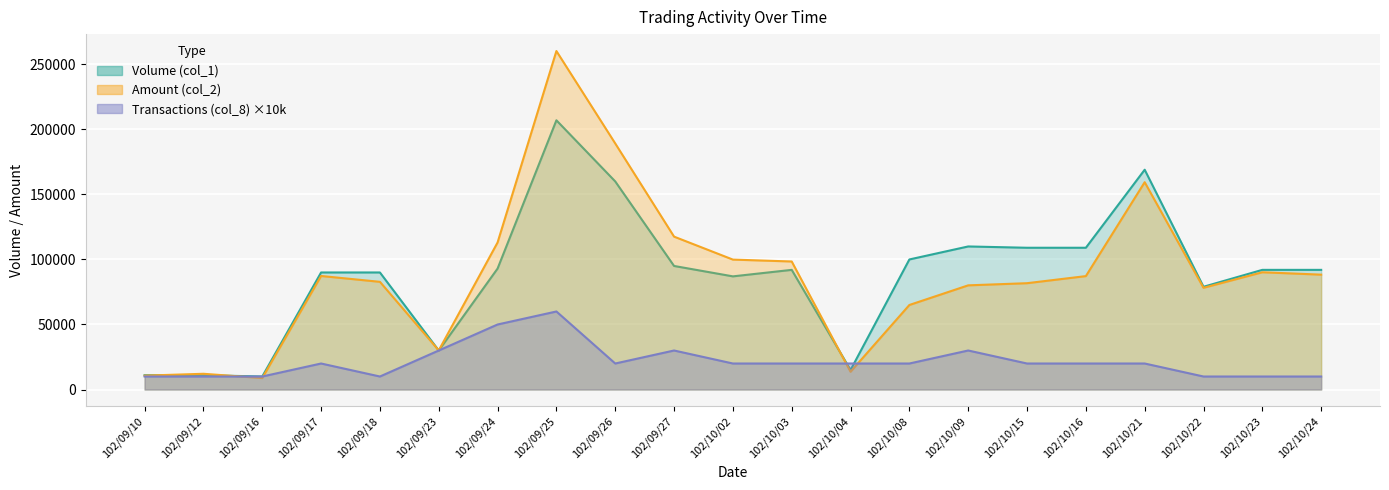

The Transactions (col_8) series shows 30505 at 102/10/21. True or false?

False